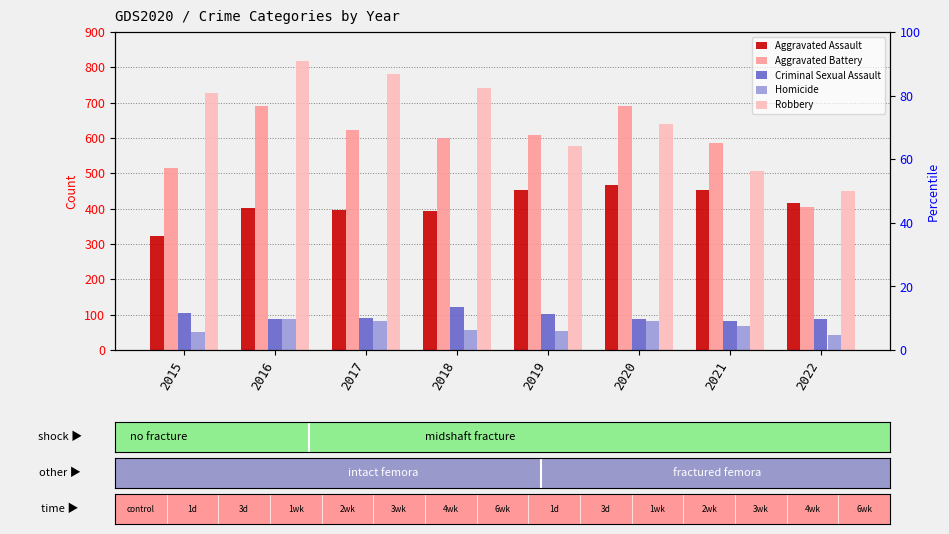

What is the difference between the highest and lowest values at 2022?

407